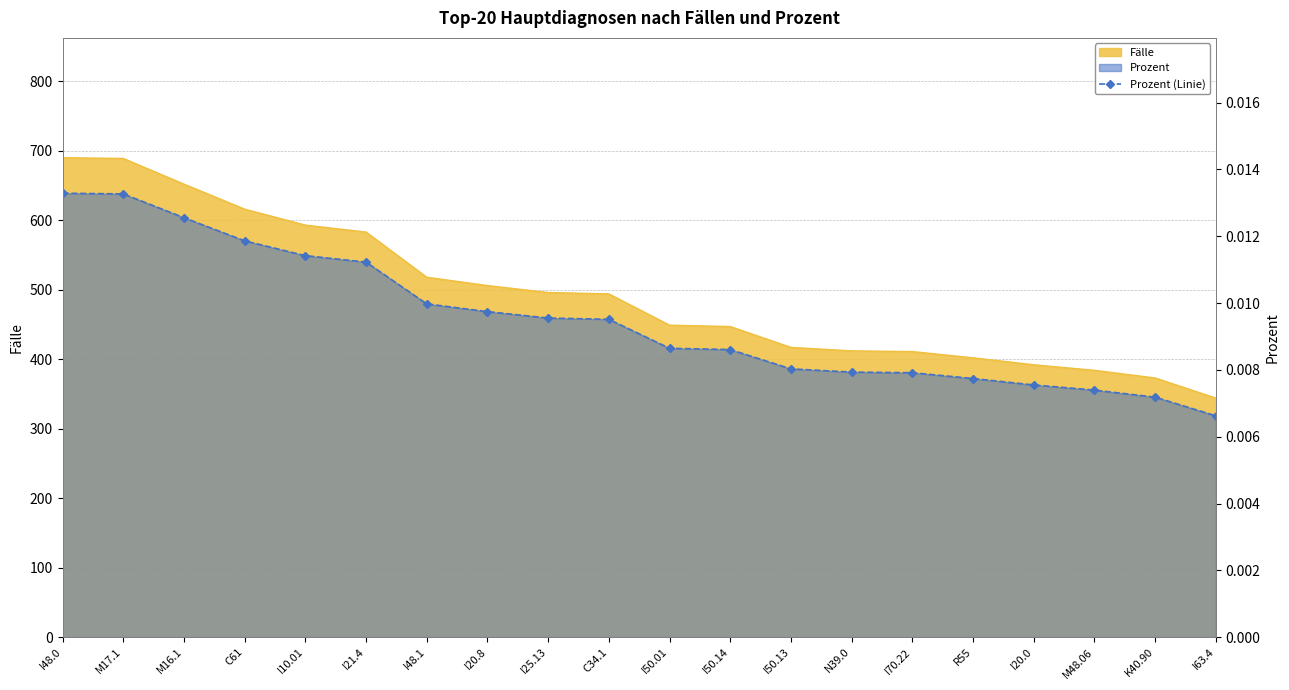

At which label is the value closest to 0?

I63.4